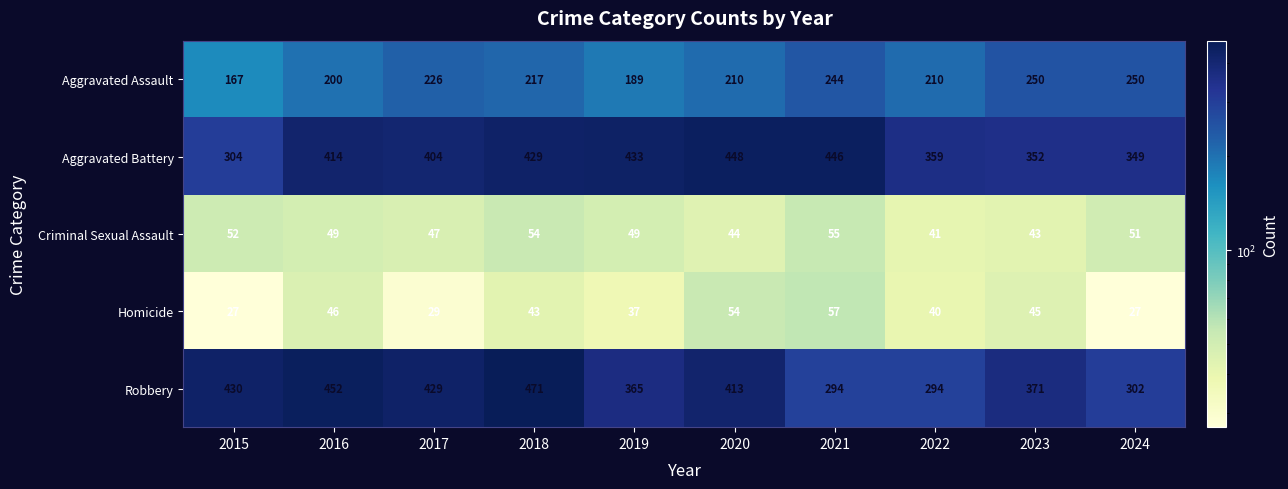

Between 2020 and 2024, which series saw the biggest shift?

Robbery